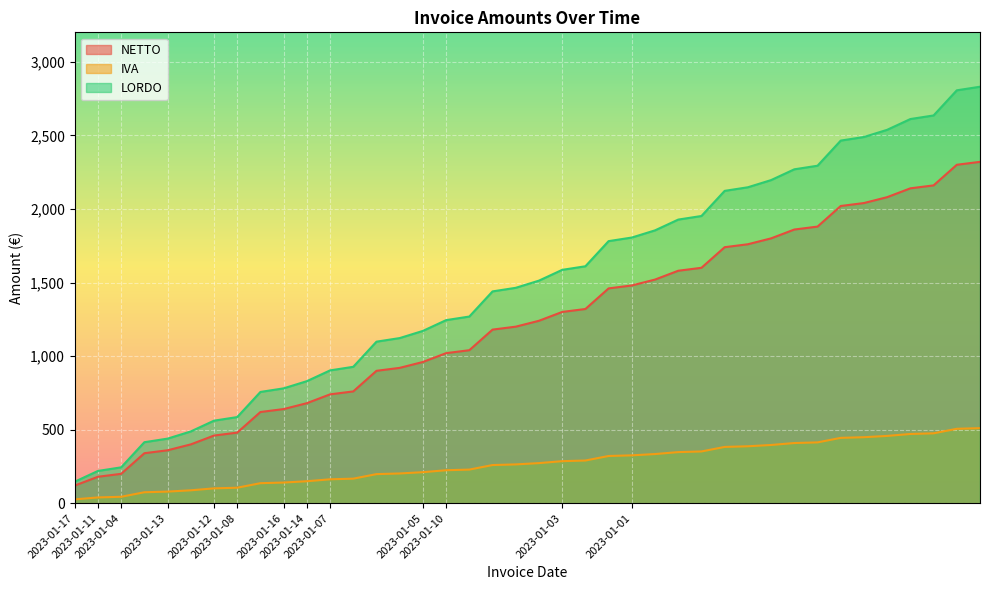

Which series has the largest total across all categories?

LORDO